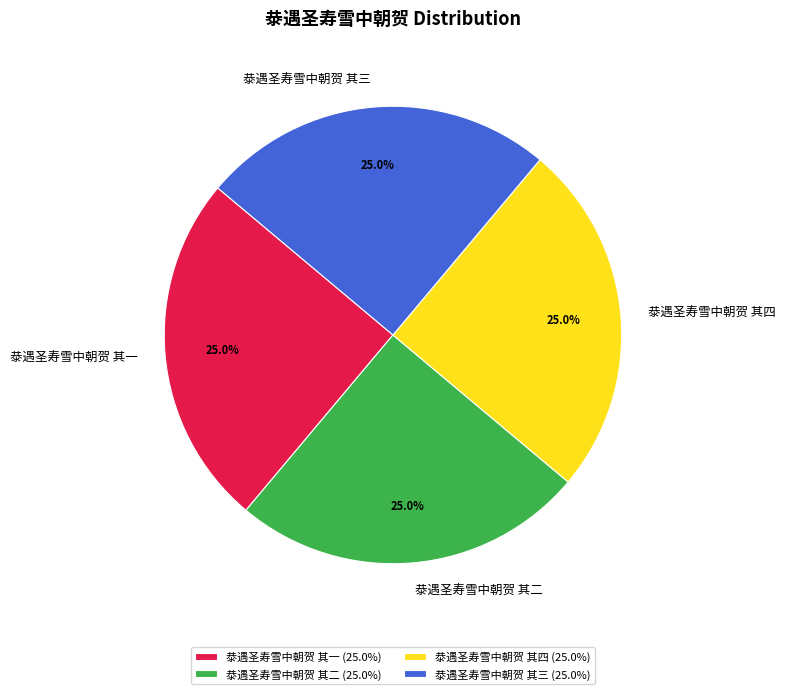

To the nearest percent, what is the average slice percentage?

25%